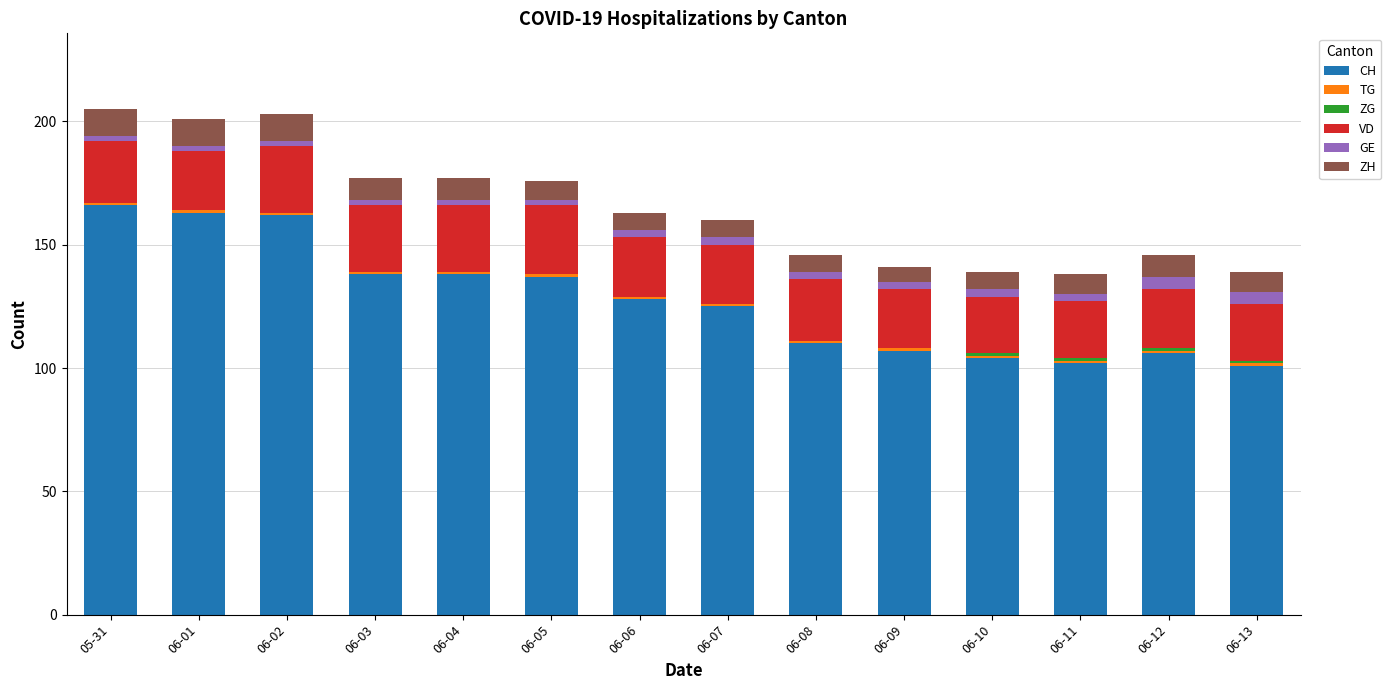

What is the highest value of the CH series?

166